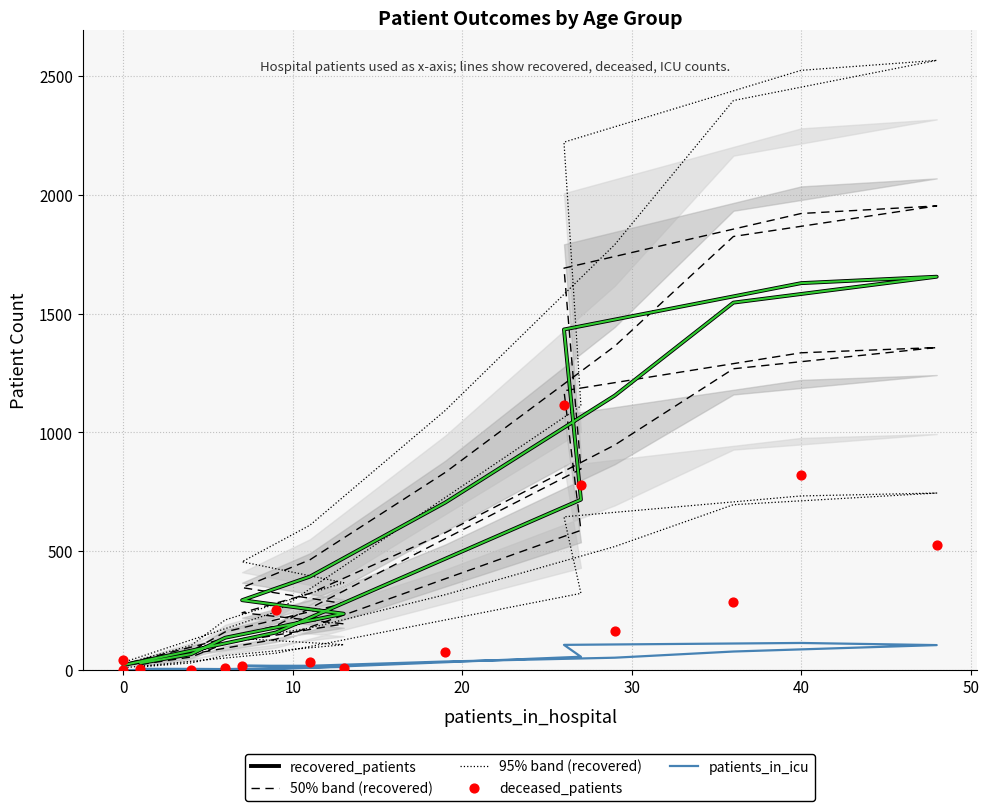

Which series has the largest Y range (max minus min)?

95% band (recovered)